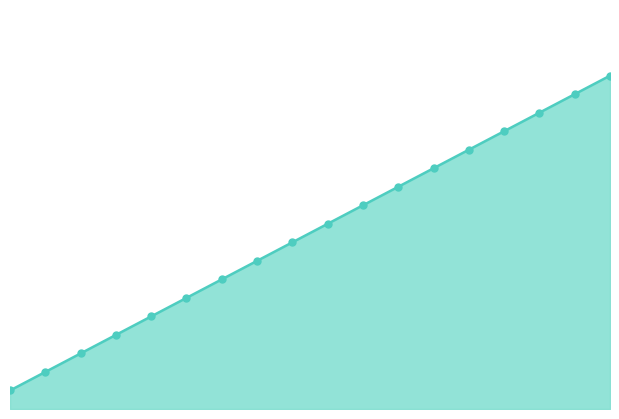

Approximately how many times larger is the value at 6 compared to 4?

1.4